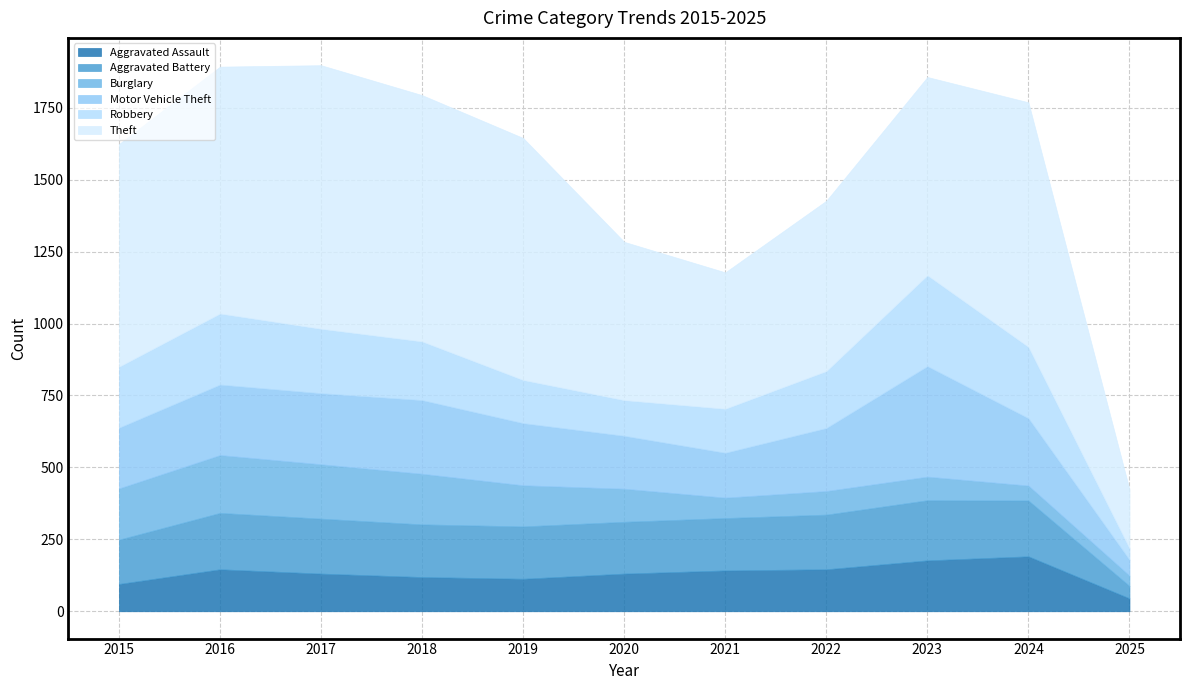

At which category does Robbery reach its first local valley?

2020